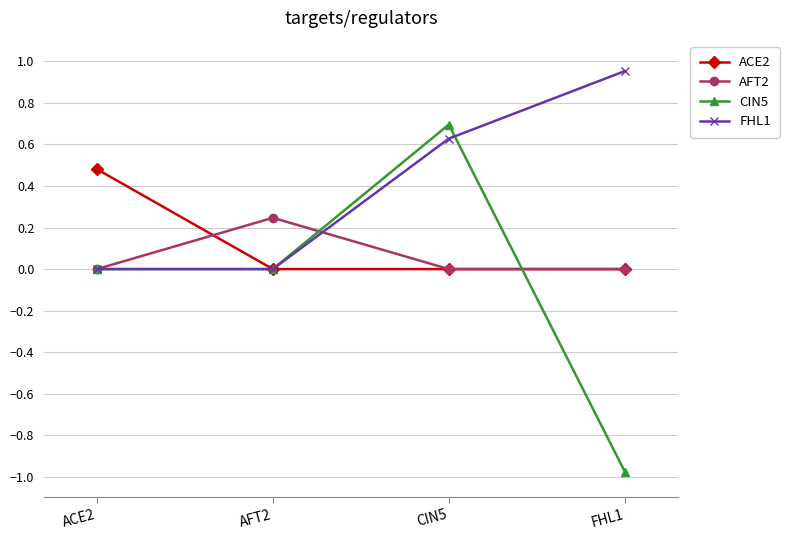

Is it true that ACE2 equals 0.3 at ACE2?

False